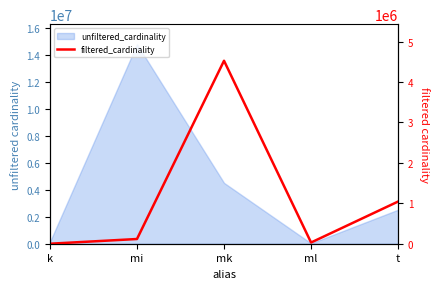

Reading left to right, transcribe all the data shown in this chart.

k=1	mi=116559	mk=4523930	ml=29997	t=1042800